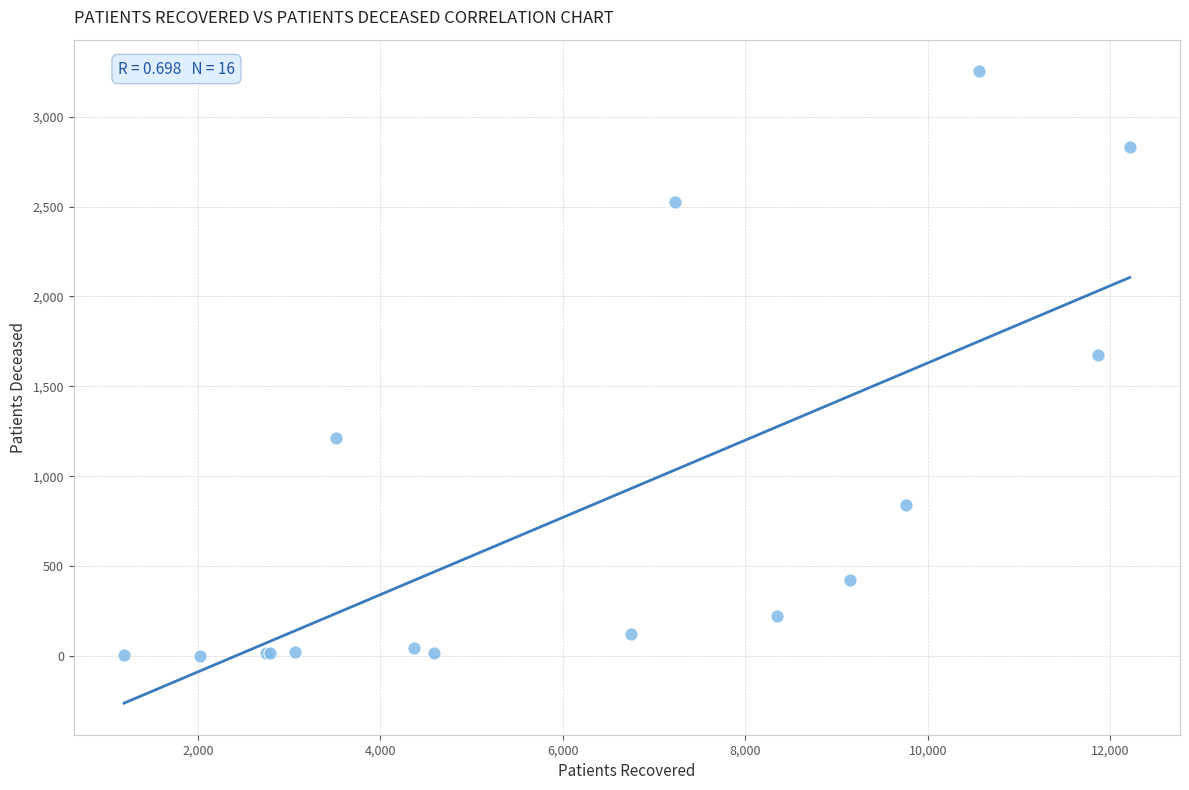

What Y value in the scatter plot is closest to 1627?

1676